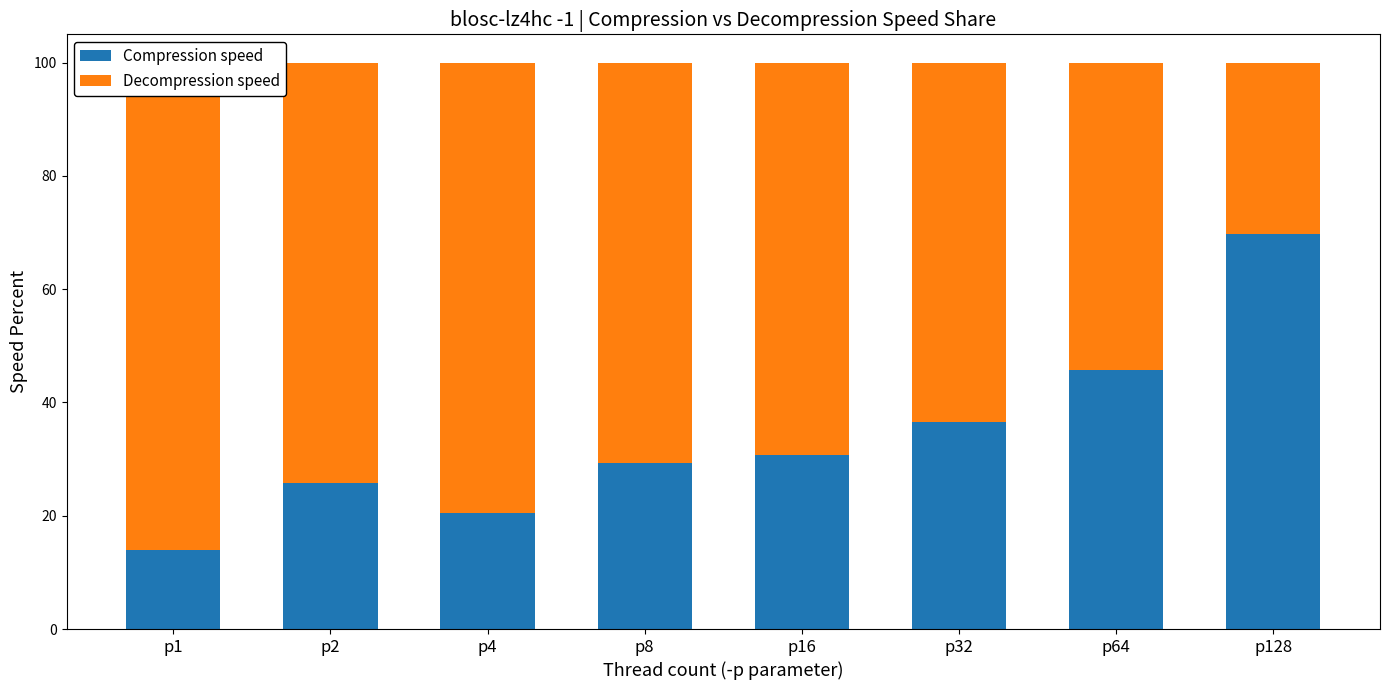

At which label does Compression speed first exceed 30?

p16